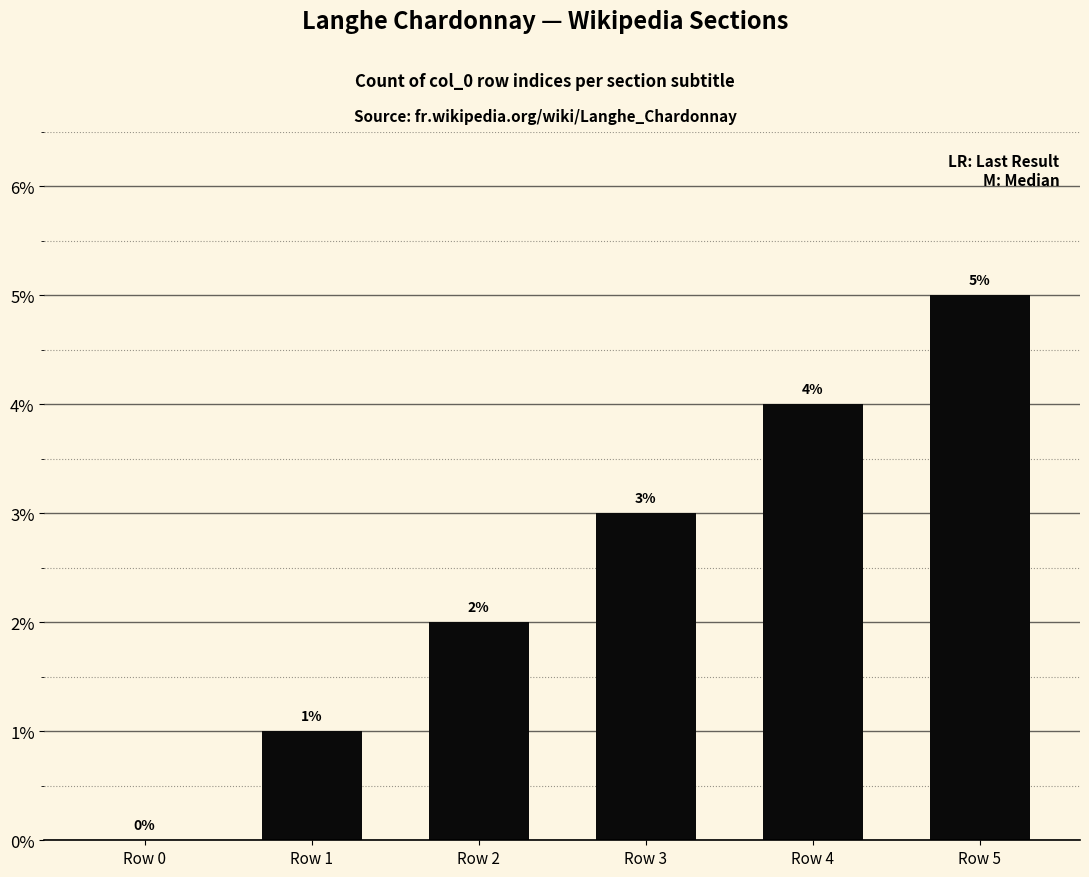

How many categories are shown in the chart?

6